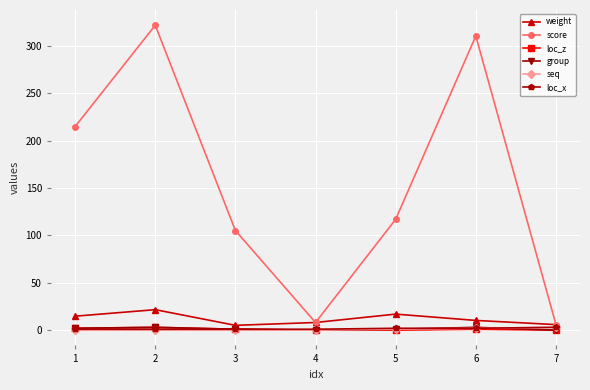

What is the highest value of the score series?

321.6